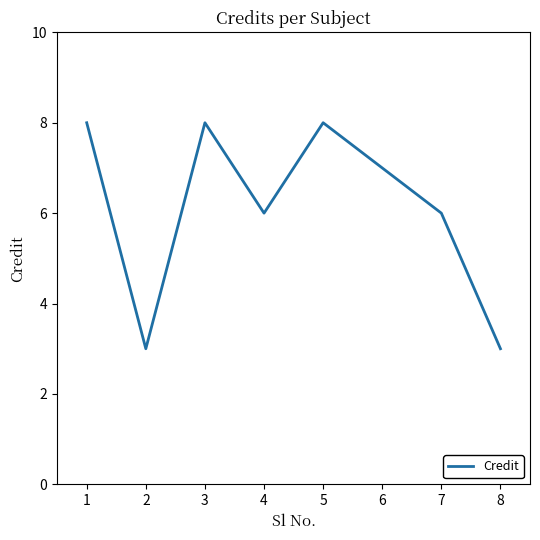

Between 1 and 6, which is larger?

1